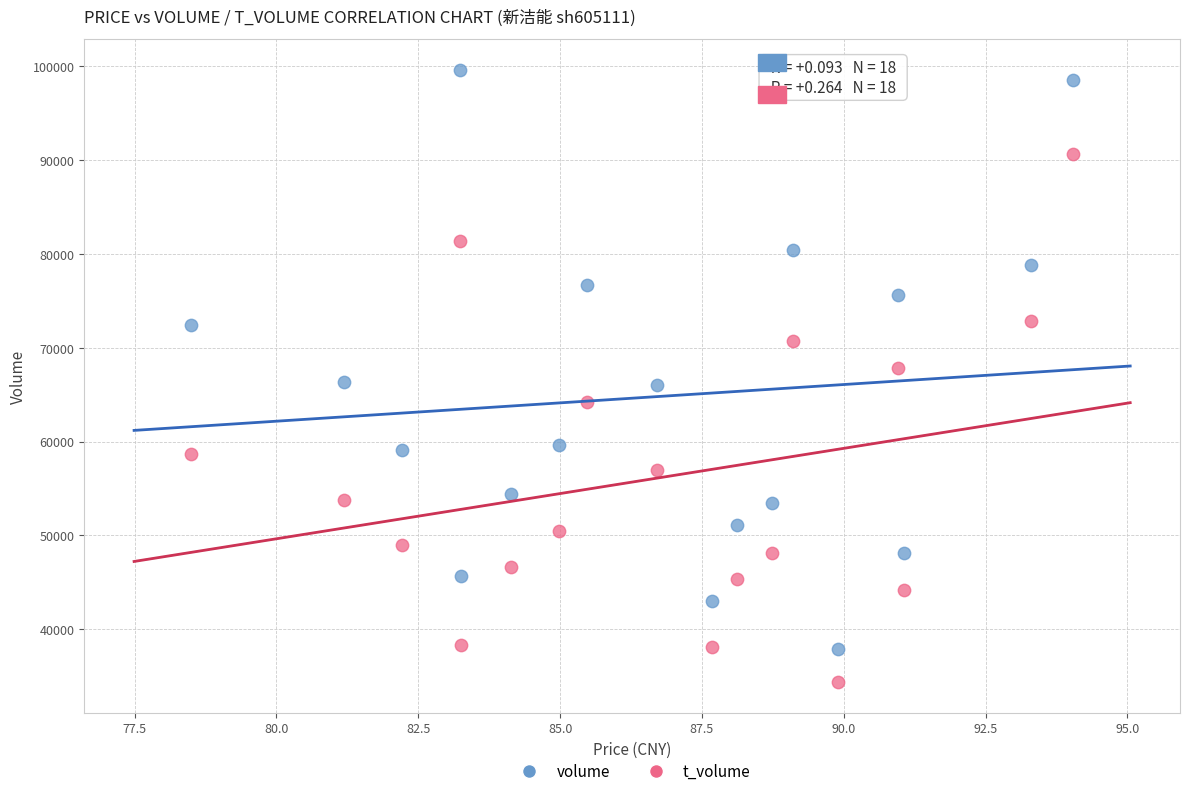

Across all data points, what is the range of Y values (max minus min)?

65228